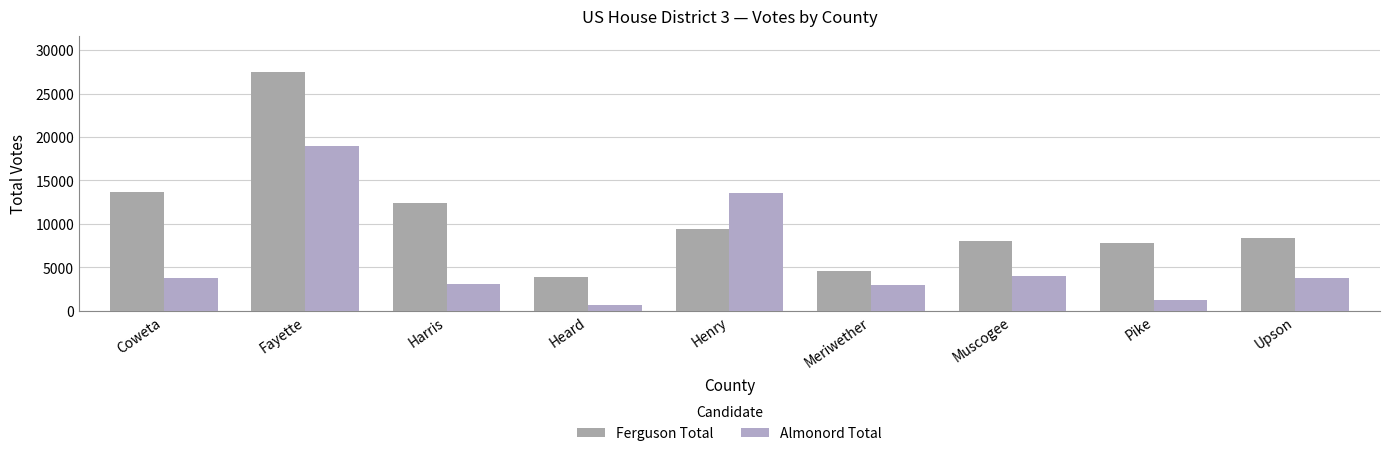

At how many categories does at least one series exceed 12958?

3